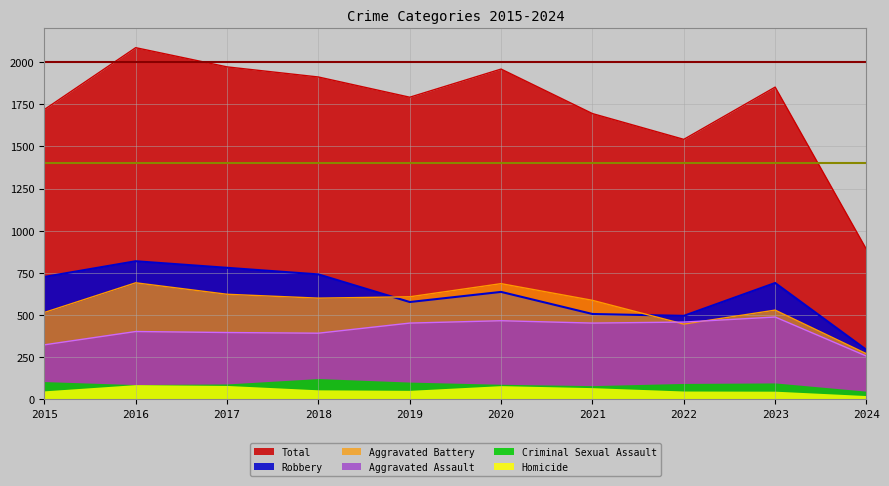

Is it true that Criminal Sexual Assault equals 87 at 2016?

True